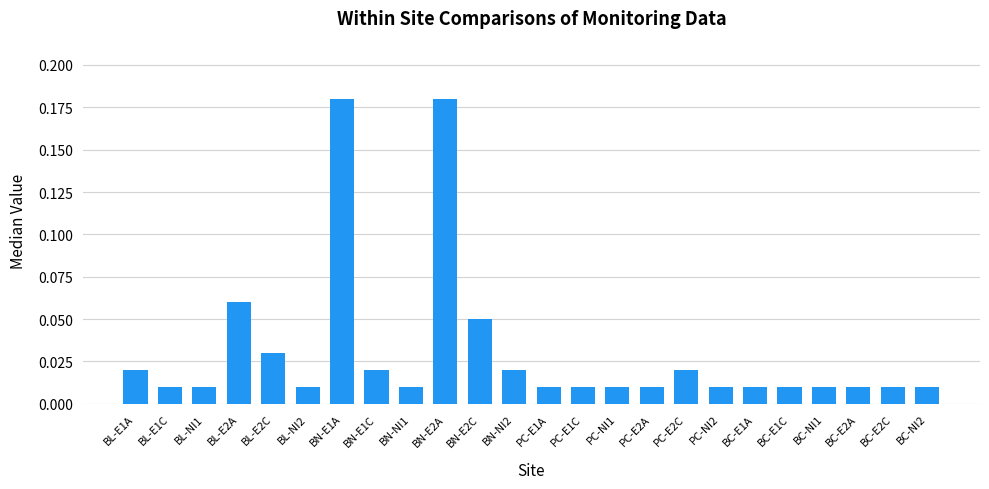

The value at BN-E2C is 0.0. True or false?

False